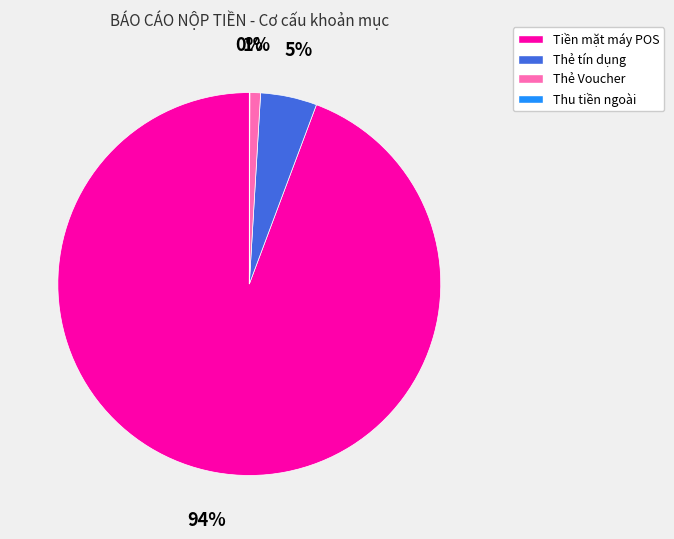

Does Thẻ Voucher account for over 50% of the chart?

No